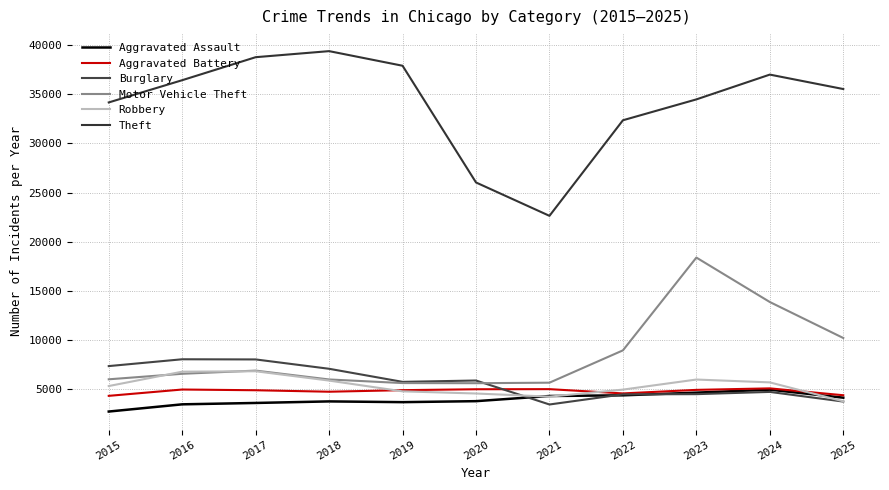

At which label does Aggravated Battery reach its minimum?

2015